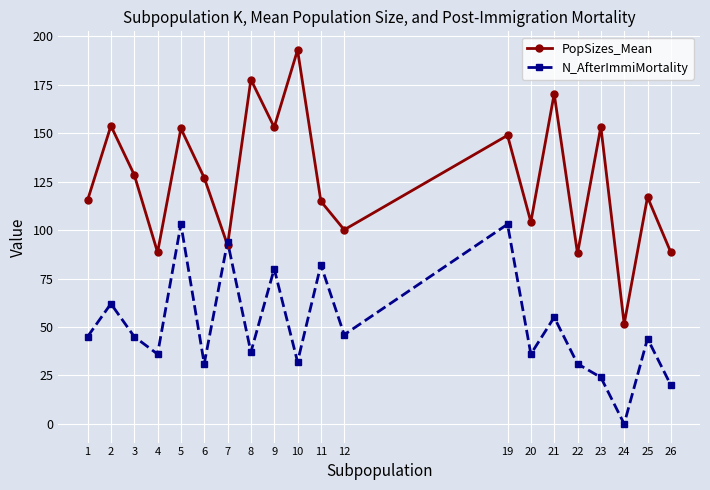

What is the total value across all series at 5?

255.4